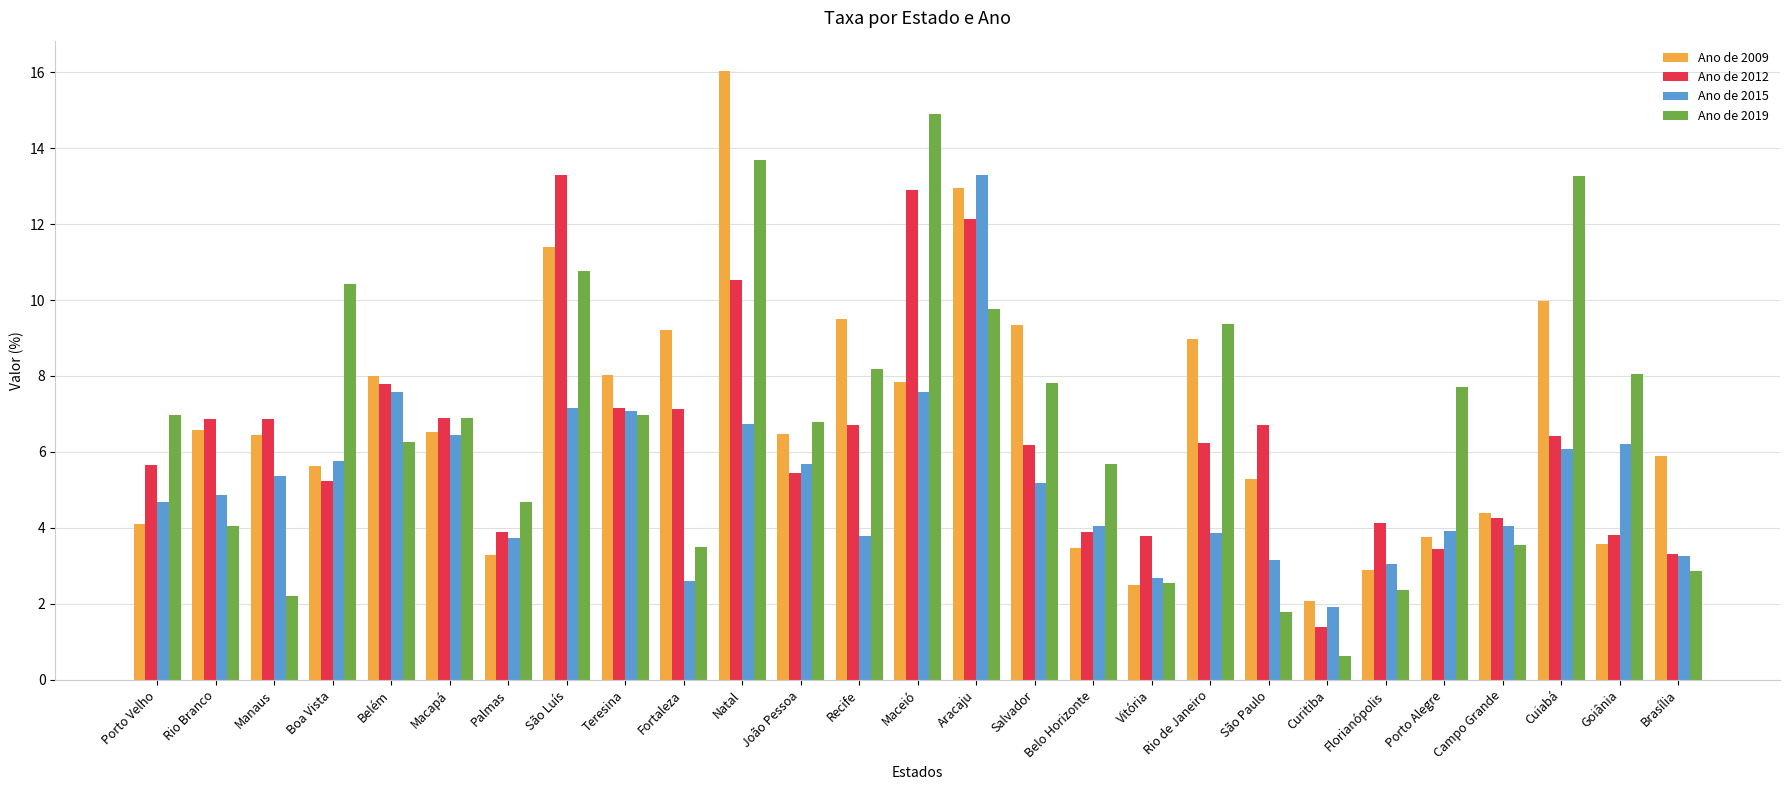

Is the value of Ano de 2009 at Teresina greater than the value of Ano de 2015 at Natal?

Yes